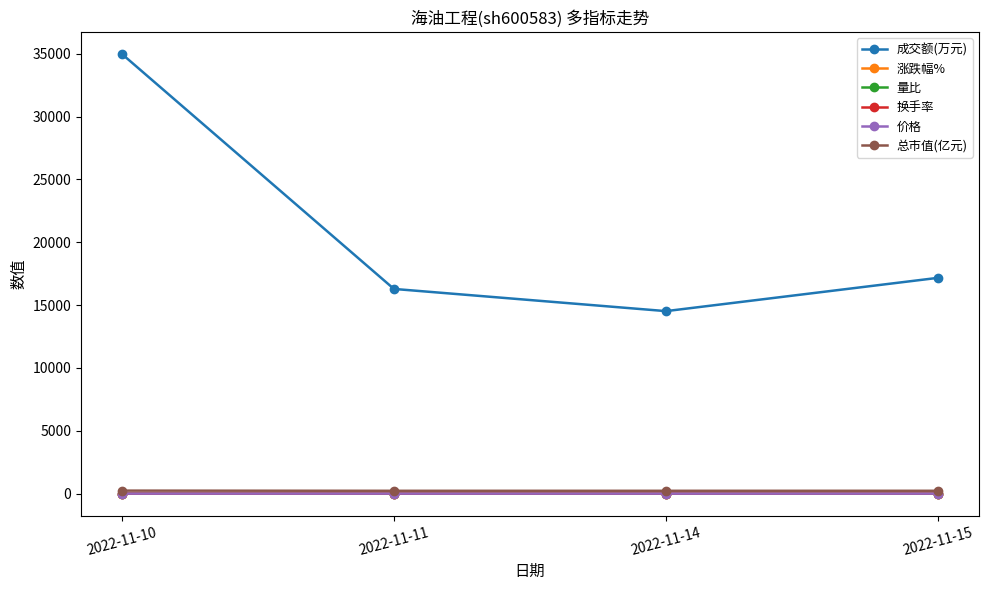

Is it true that 涨跌幅% equals -0.2 at 2022-11-14?

True